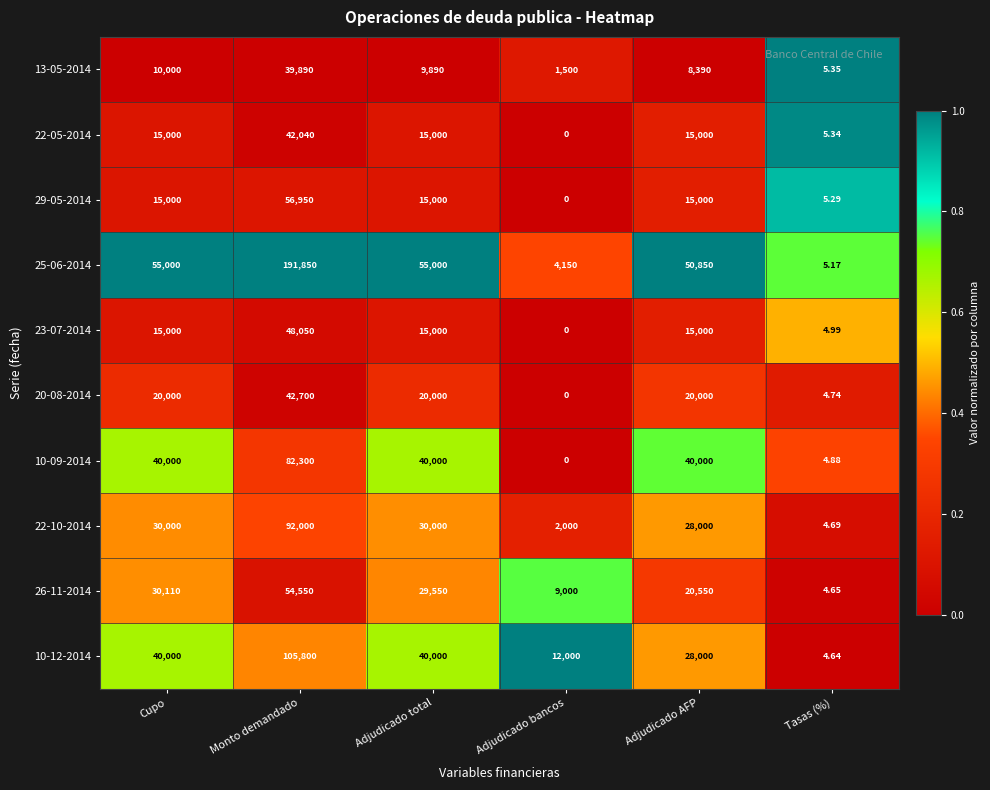

Which label corresponds to the largest value in the chart?

Monto demandado